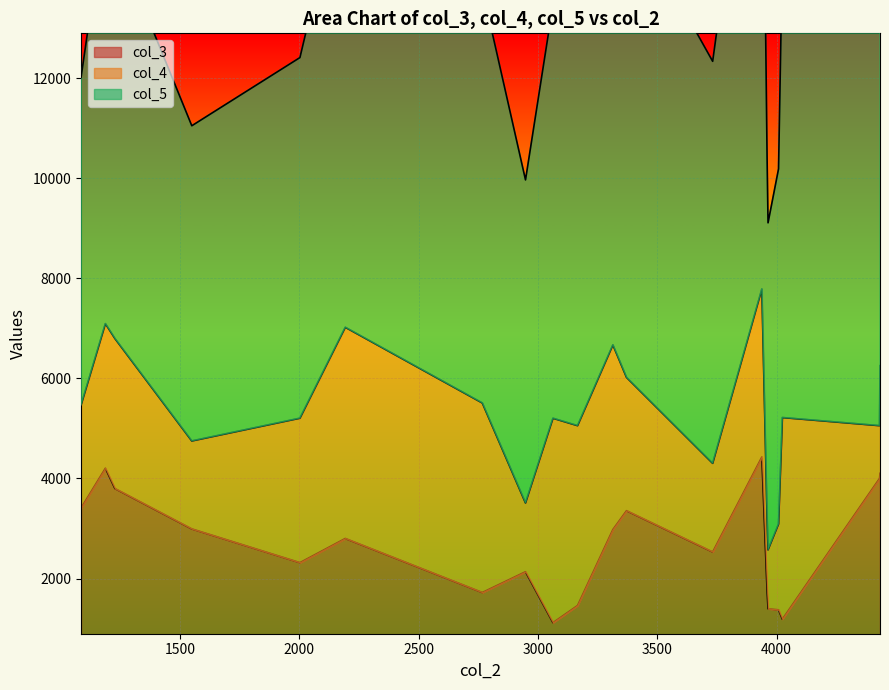

Count the number of data series in this chart.

3